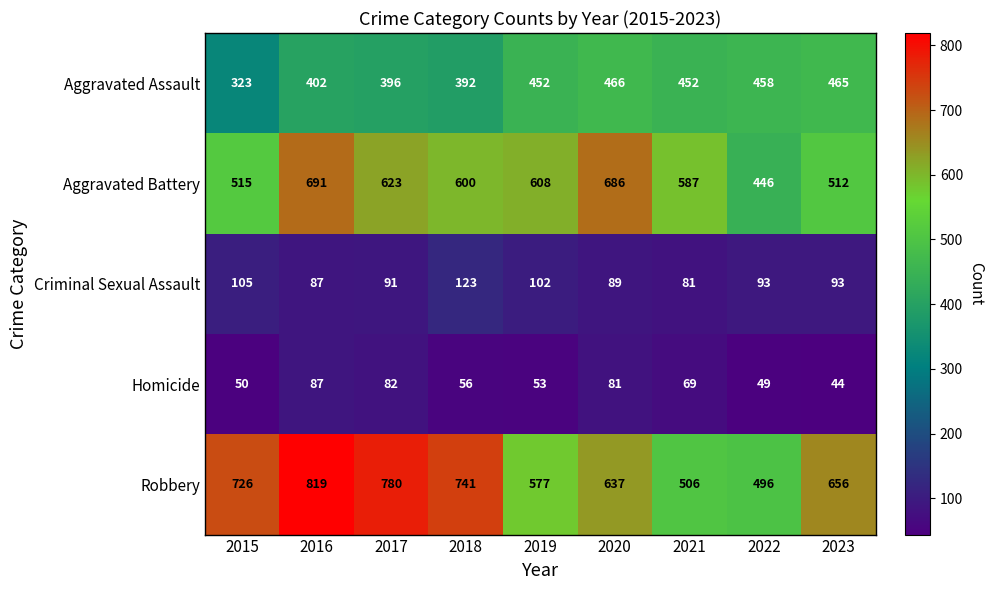

What is the minimum value shown in the chart?

44